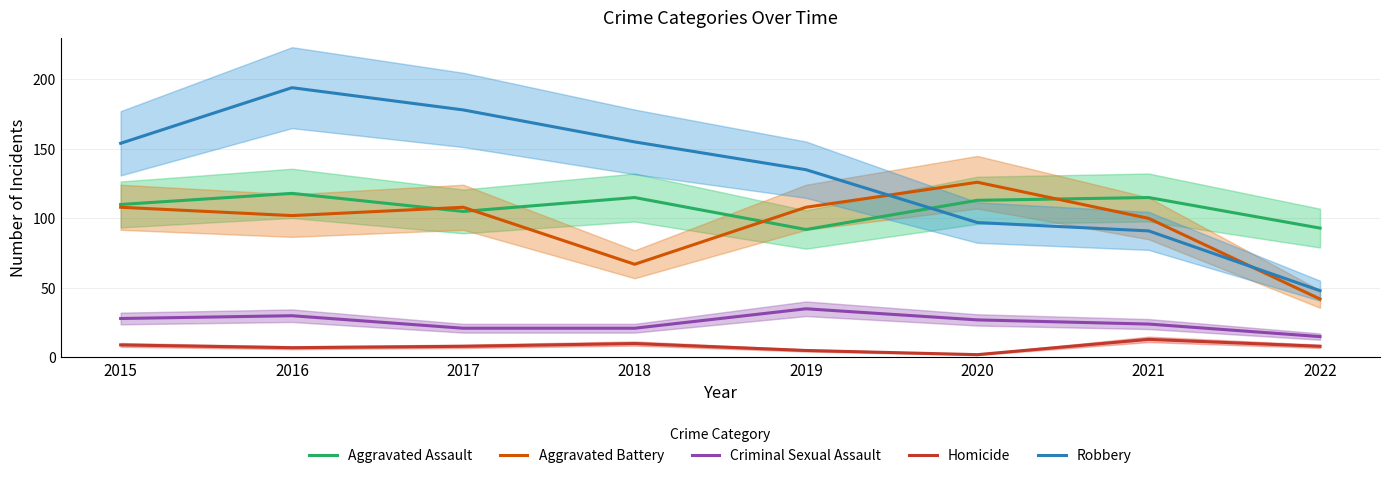

Where is the first local minimum for Aggravated Battery?

2016